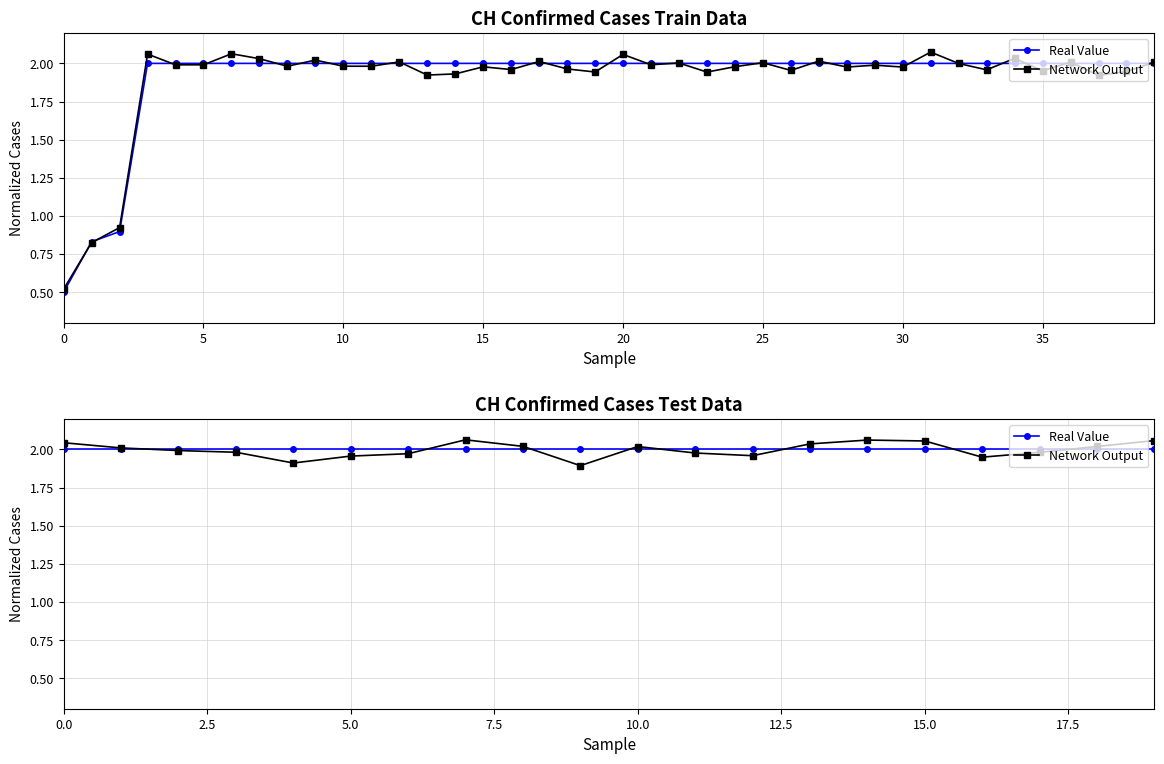

Rank the series by their maximum value, from lowest to highest.

Real Value, Network Output